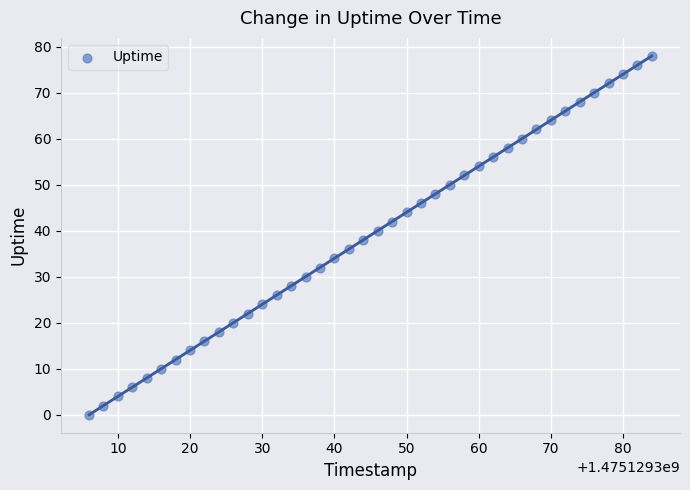

What is the range of Y values (max minus min)?

78